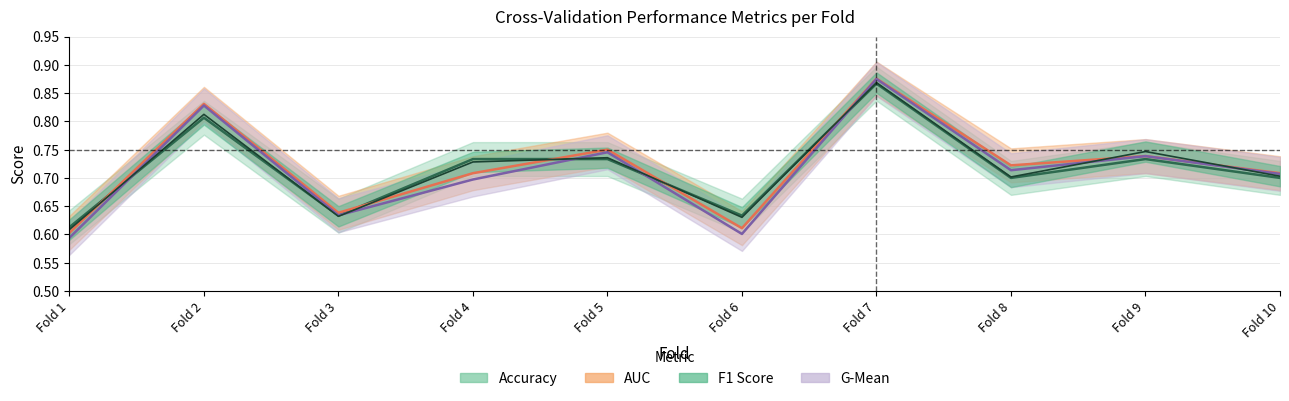

Which series has the widest spread of values?

g_mean